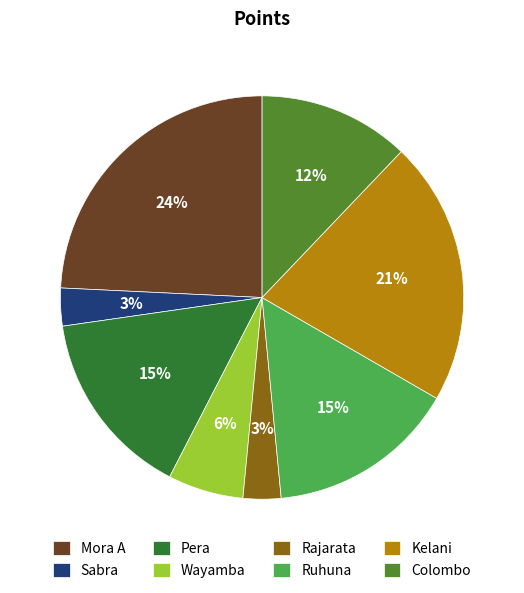

Is Sabra the majority of the pie?

No